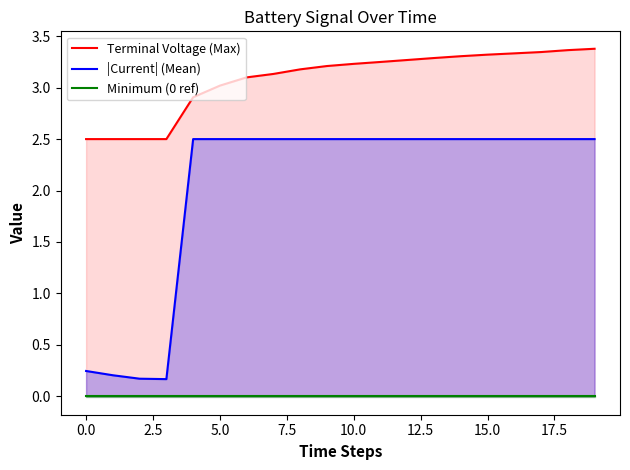

True or false: Terminal Voltage (Max) and |Current| (Mean) cross at least once.

False